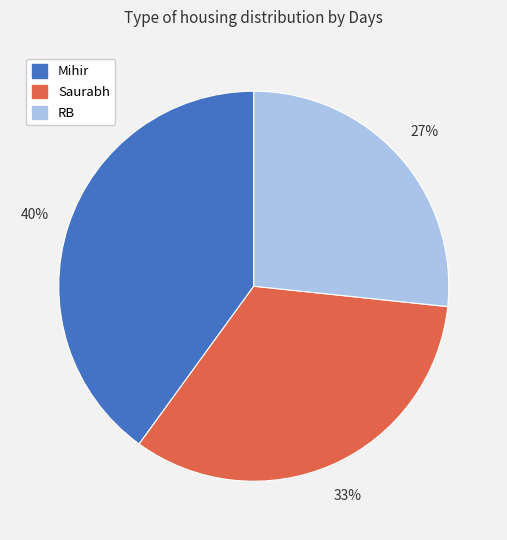

Between Mihir and RB, which is larger?

Mihir